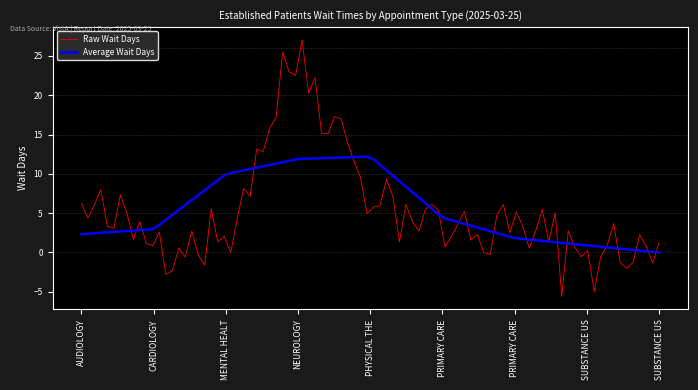

Rank the series by their maximum value, from highest to lowest.

Raw Wait Days, Average Wait Days